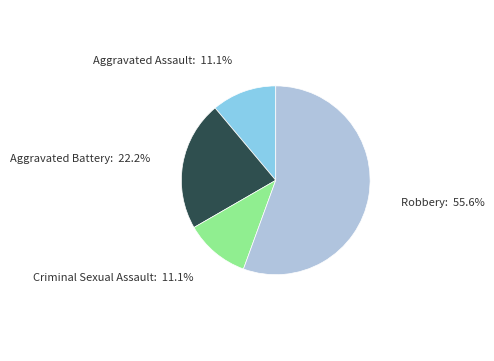

Between Criminal Sexual Assault and Robbery, which is larger?

Robbery